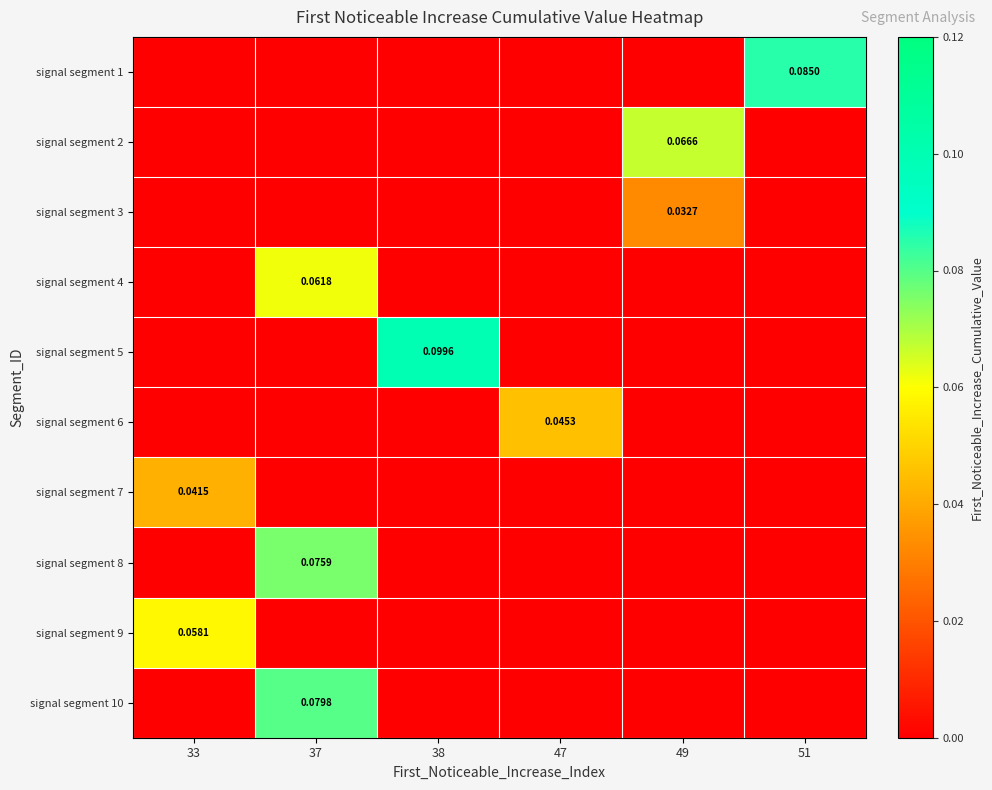

Which category has the lowest value in the signal segment 1 series?

33